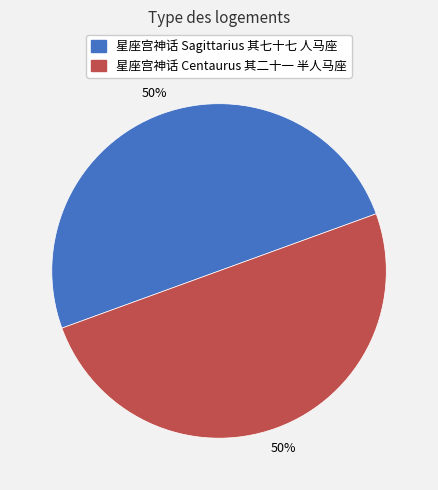

What is the ratio of the value at 星座宫神话 Centaurus 其二十一 半人马座 to the value at 星座宫神话 Sagittarius 其七十七 人马座?

1.0